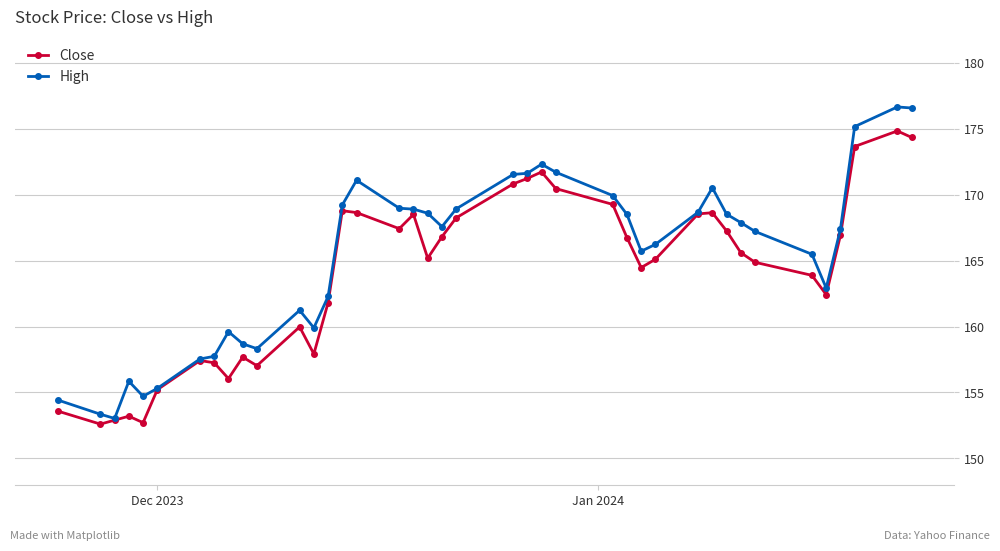

Which series has the widest spread of values?

High